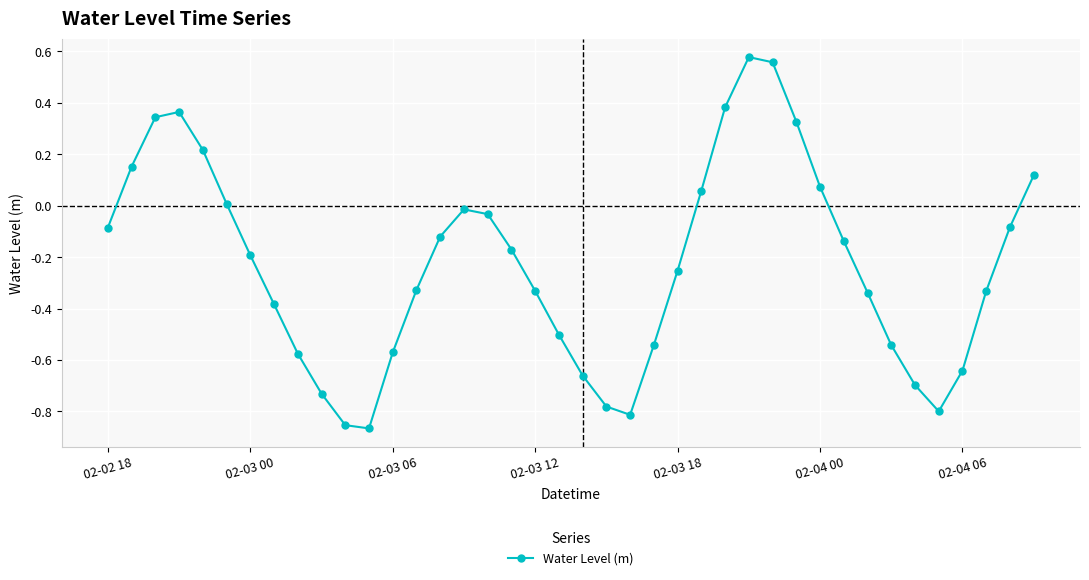

How many points are lower than both their immediate neighbors (excluding endpoints)?

3